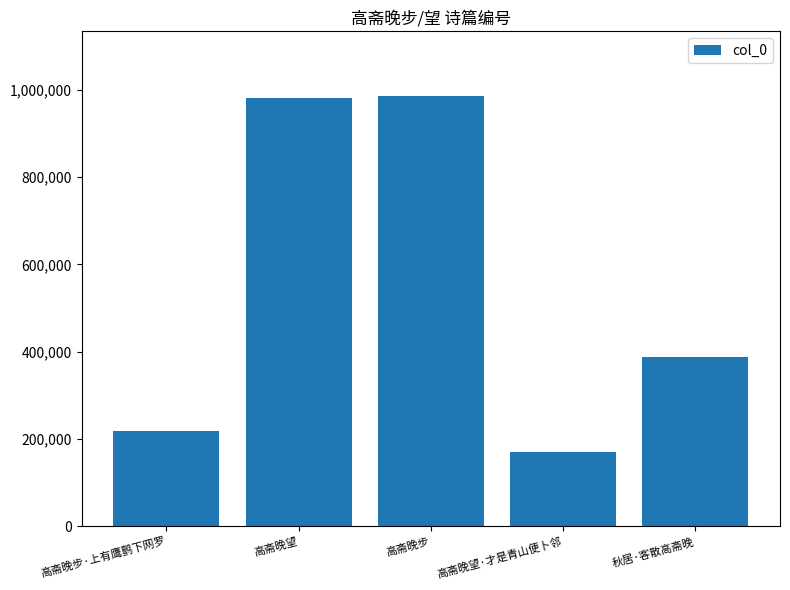

Is it true that the value at 高斋晚步·上有鹰鹯下网罗 is 111861?

False